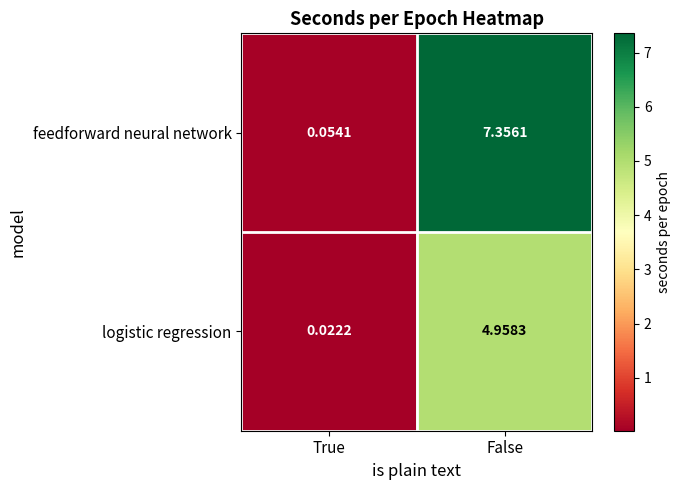

Which series has the largest total across all categories?

feedforward neural network